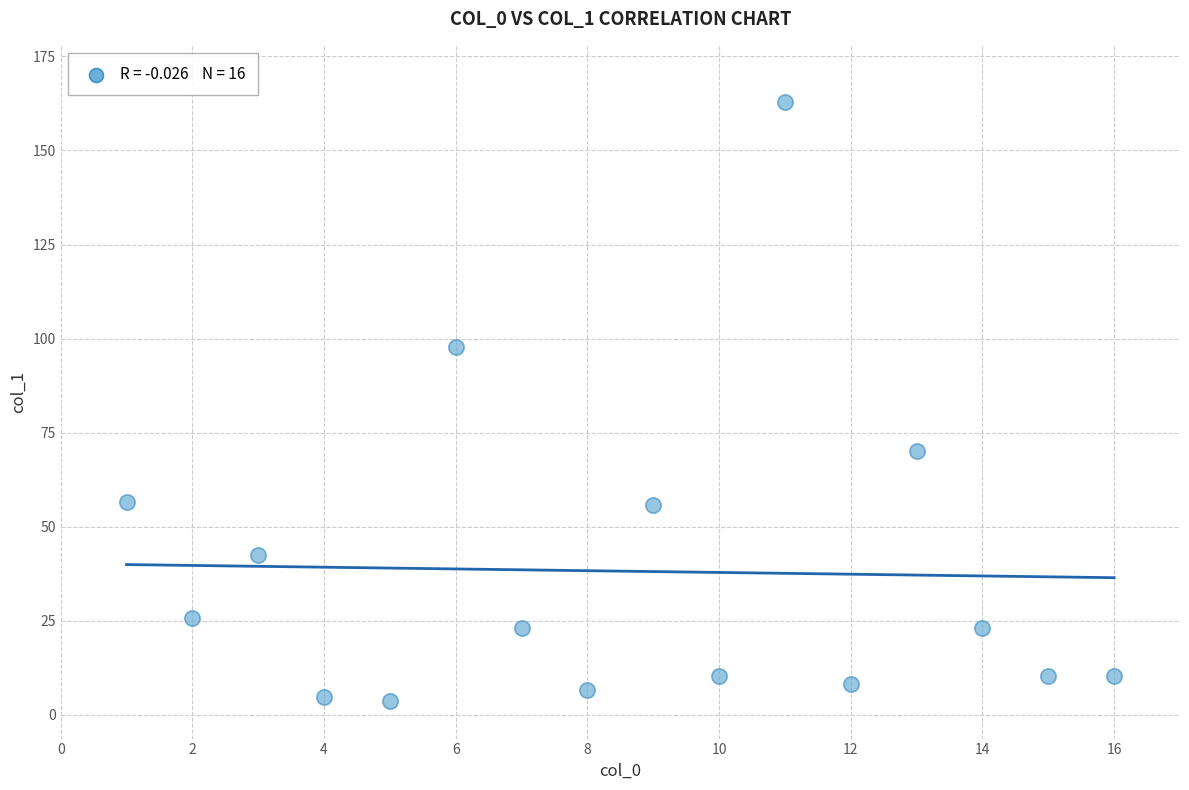

What is the range of X values (max minus min)?

15.0